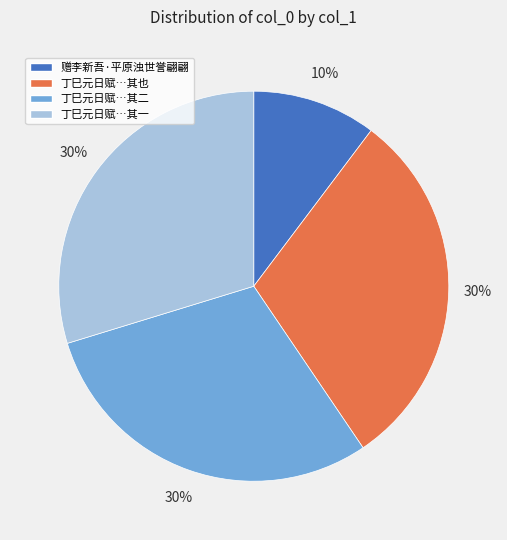

True or false: 丁巳元日赋…其一 accounts for 30% of the total.

True